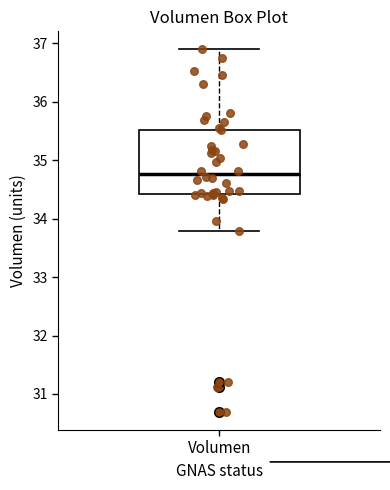

Read this box plot against the y-axis: the position of the median line, the range covered by the box, and the ends of both whiskers. The values are not printed on the chart, so give them approximately, as read against the axis.

median 34.8, box 34.4 to 35.5, whiskers 33.8 to 36.9